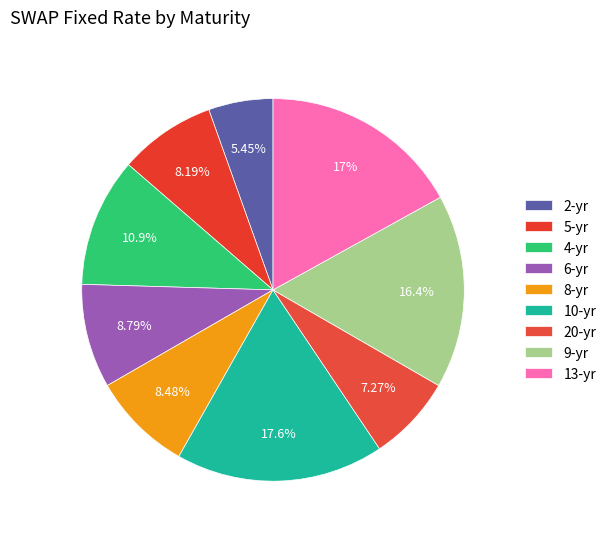

Count the number of slices in the pie.

9